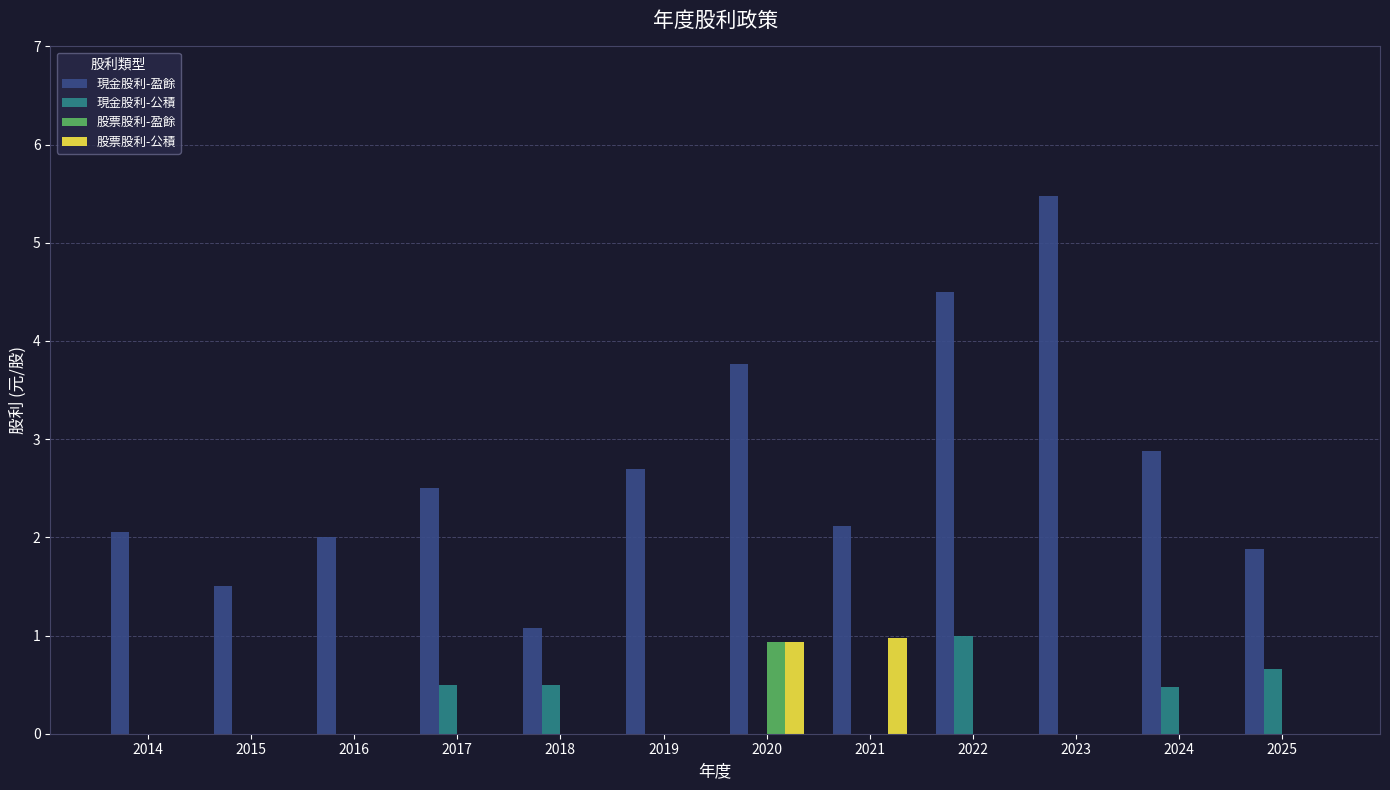

What is the total value across all series at 2014?

2.1